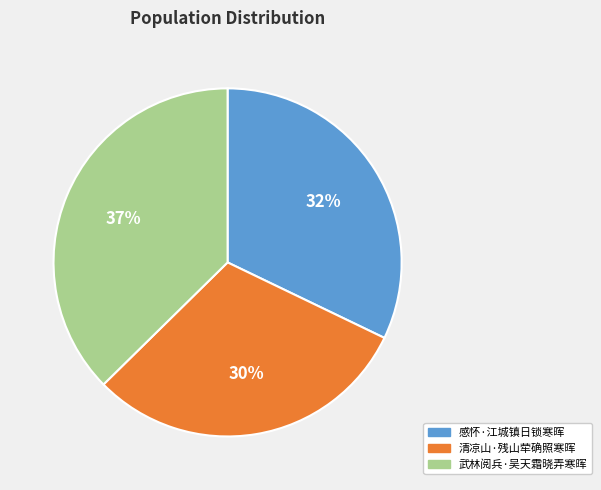

Which has a higher value, 武林阅兵·吴天霜晓弄寒晖 or 清凉山·残山荦确照寒晖?

武林阅兵·吴天霜晓弄寒晖